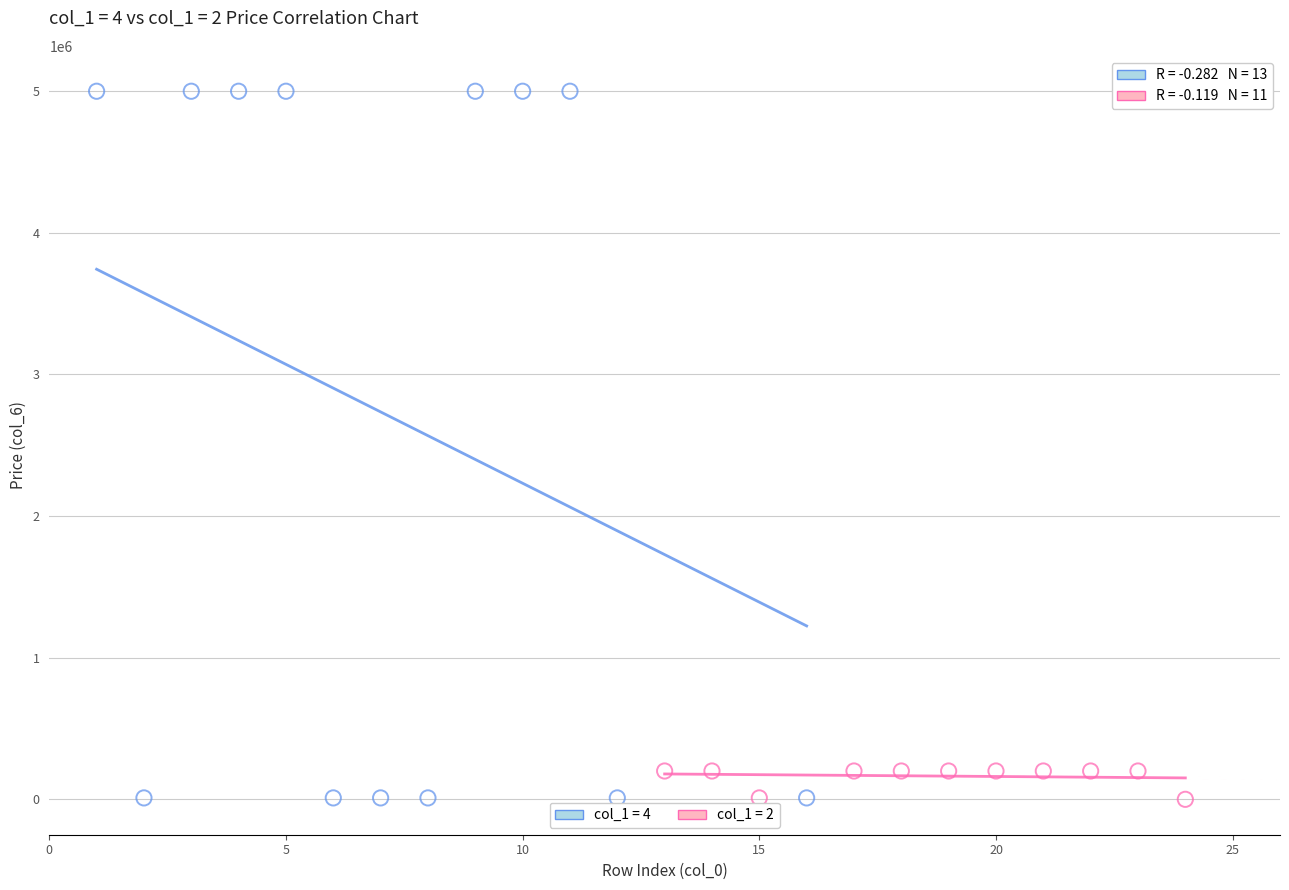

Which series has the largest Y range (max minus min)?

col_1 = 4